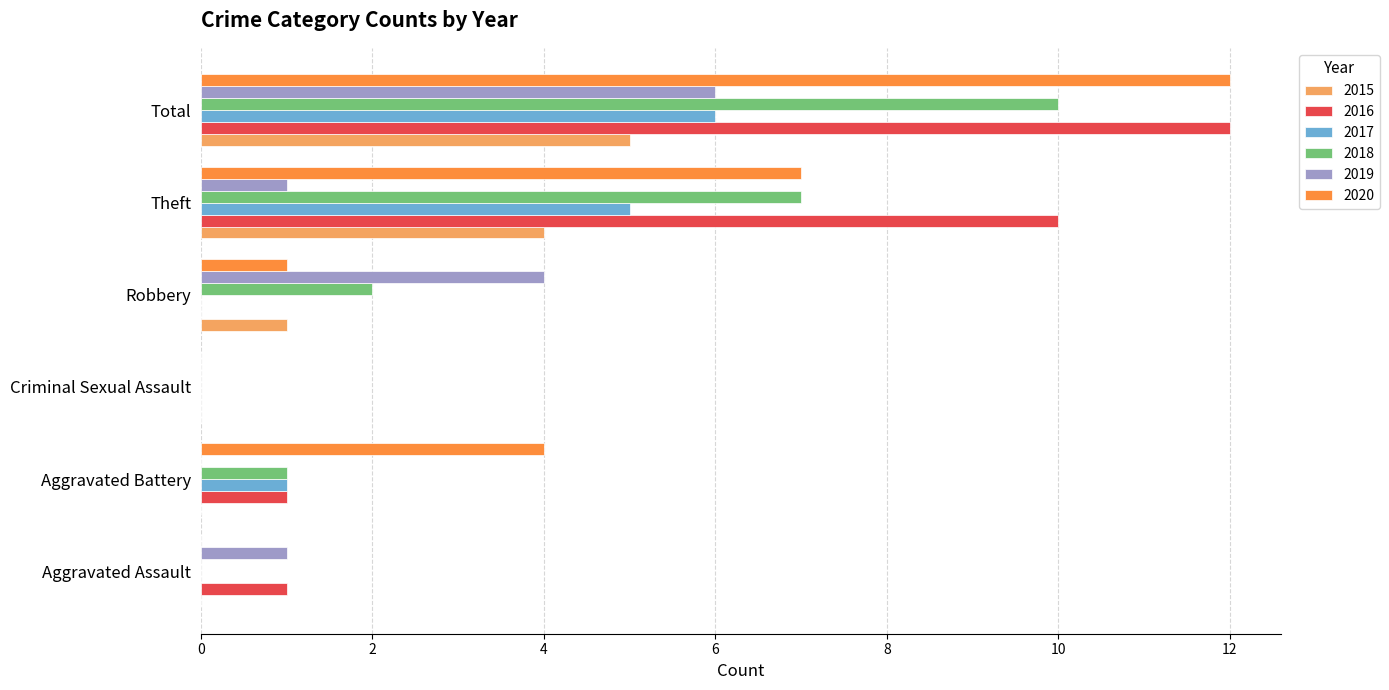

Which category has the highest value in the 2018 series?

Total